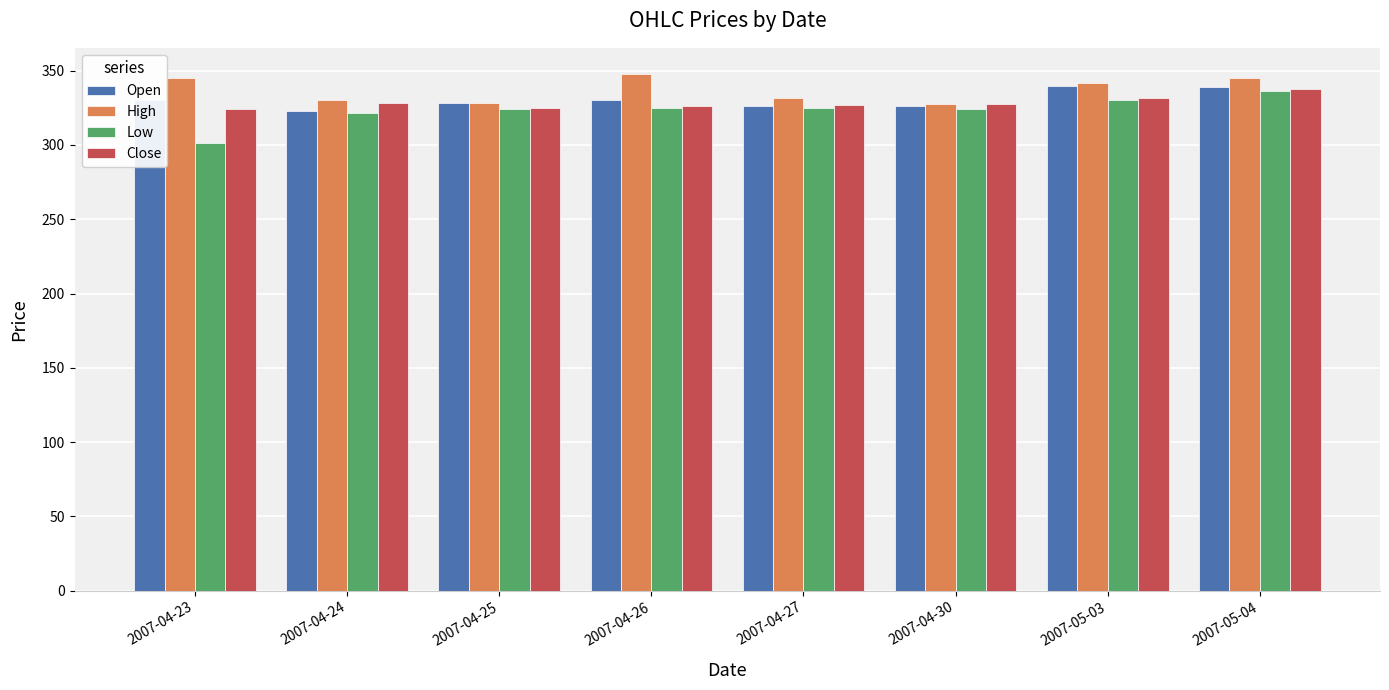

Does the chart contain any negative values?

No